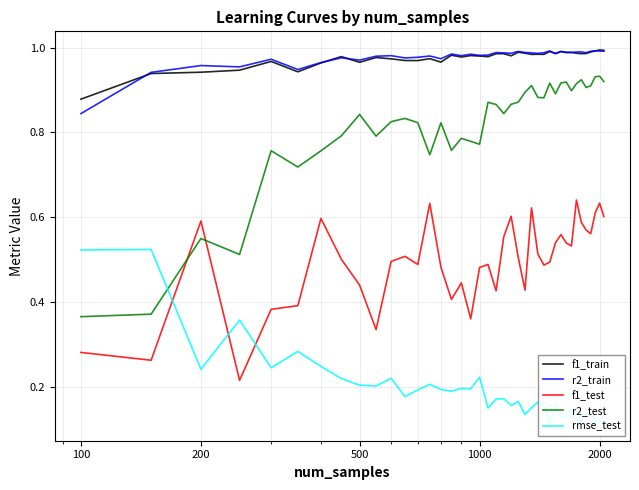

Which series has the largest range (max minus min)?

r2_test